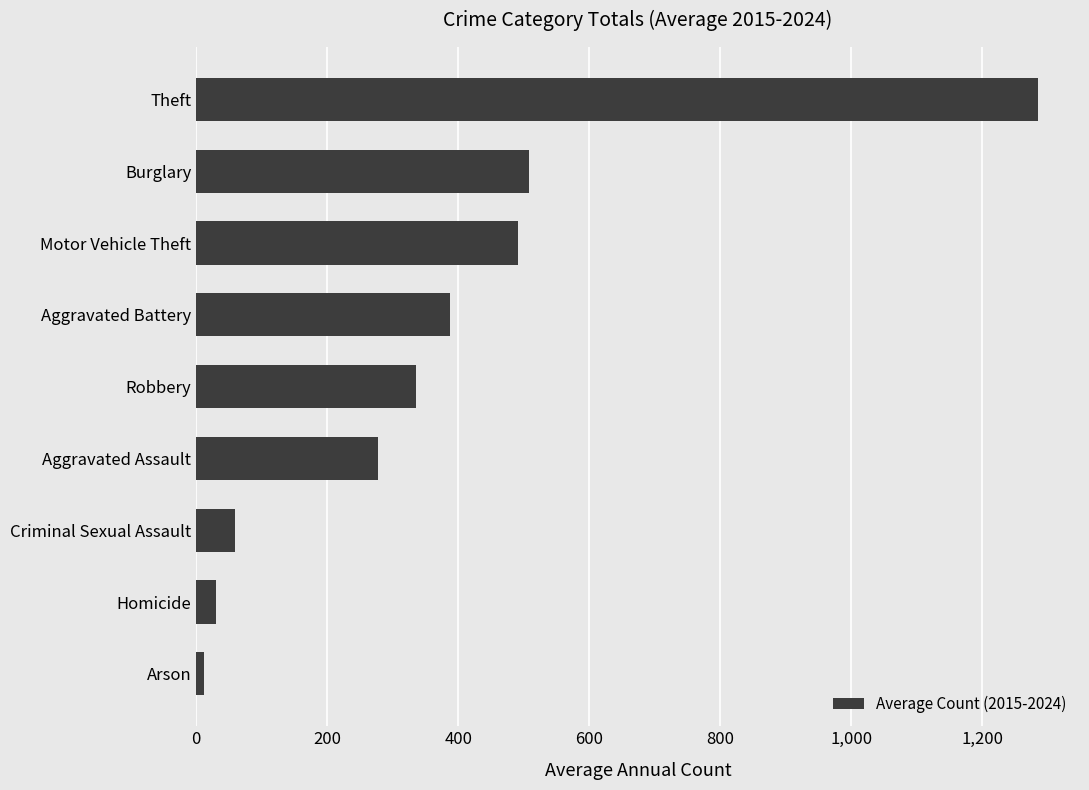

How many values are below 335?

4